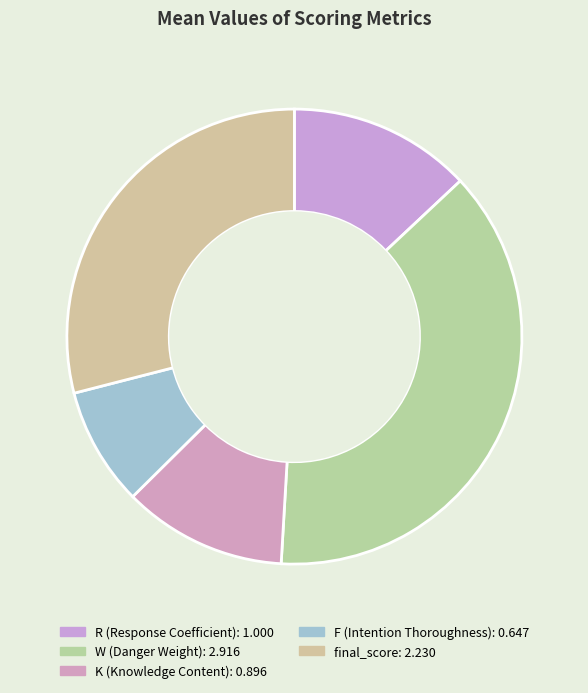

To the nearest percent, what portion does F (Intention Thoroughness) represent?

8%